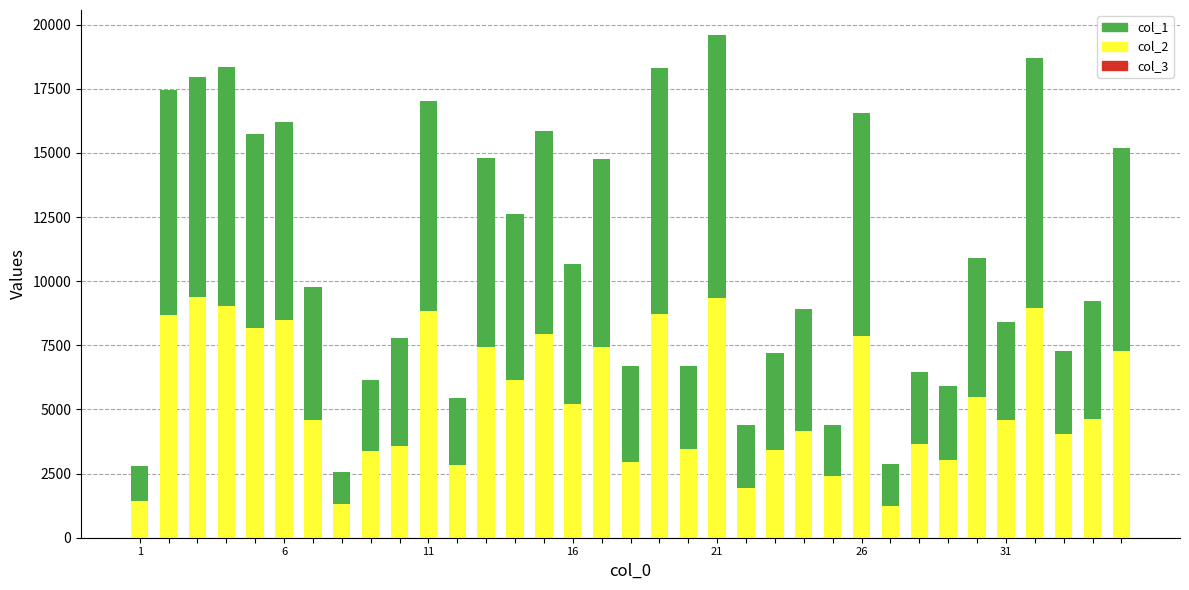

Where does the col_2 series first go above 4631?

6